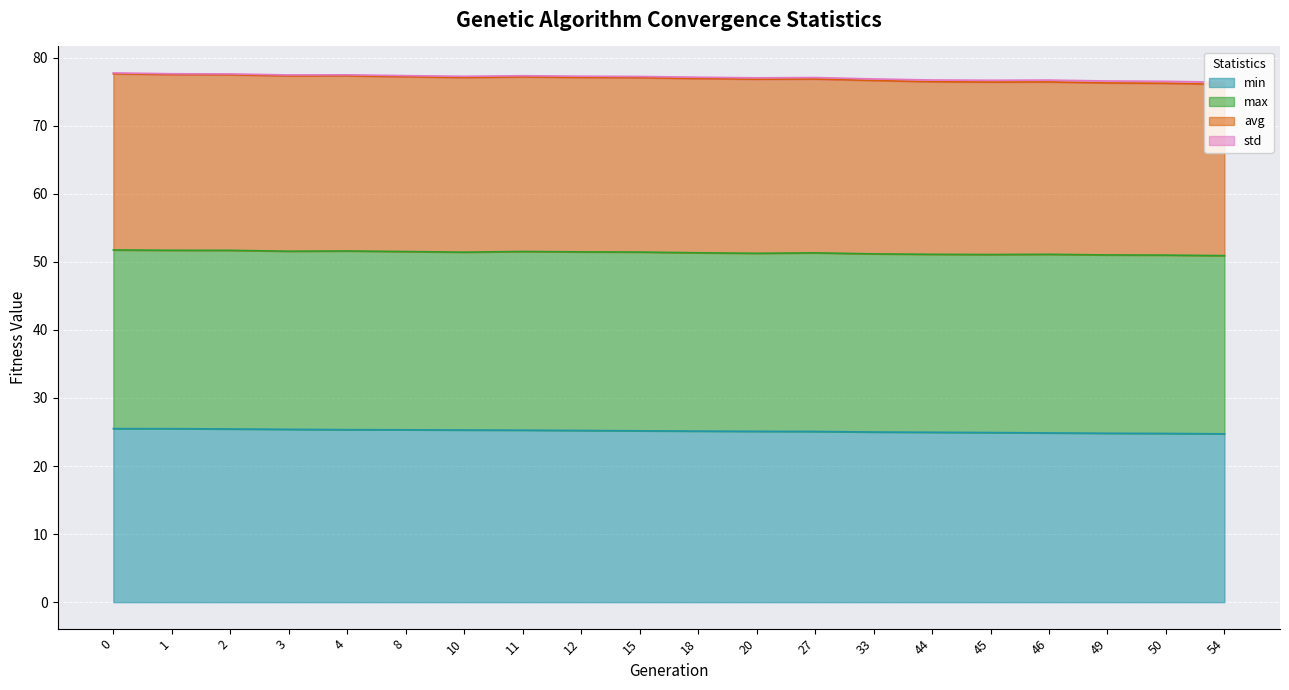

What is the value of the std point at the 20th from the left?

76.4